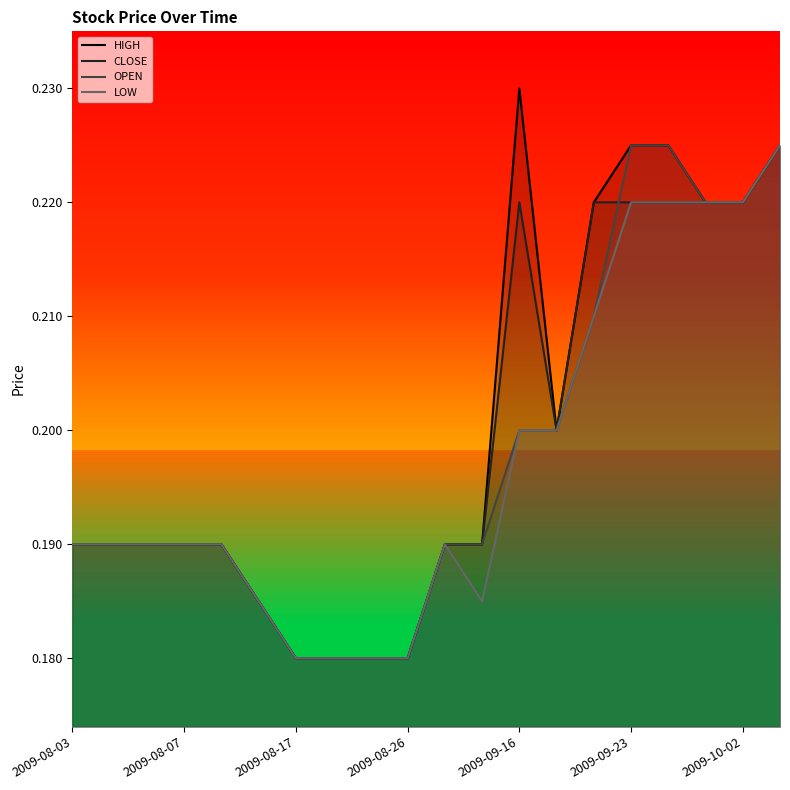

How many lines are shown in the chart?

4